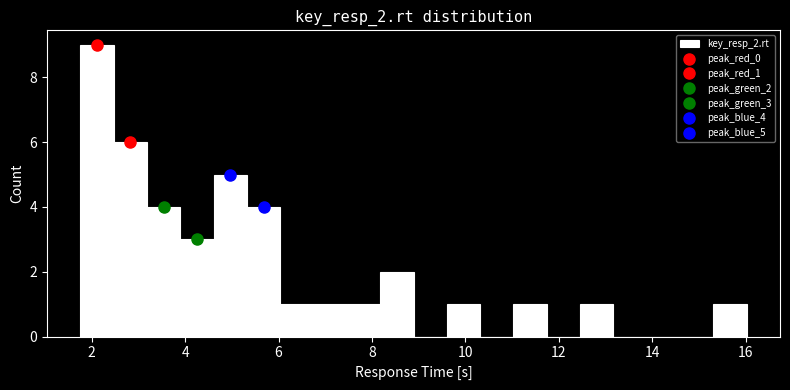

Read against the x-axis, roughly where is the centre of the tallest bar?

2.2